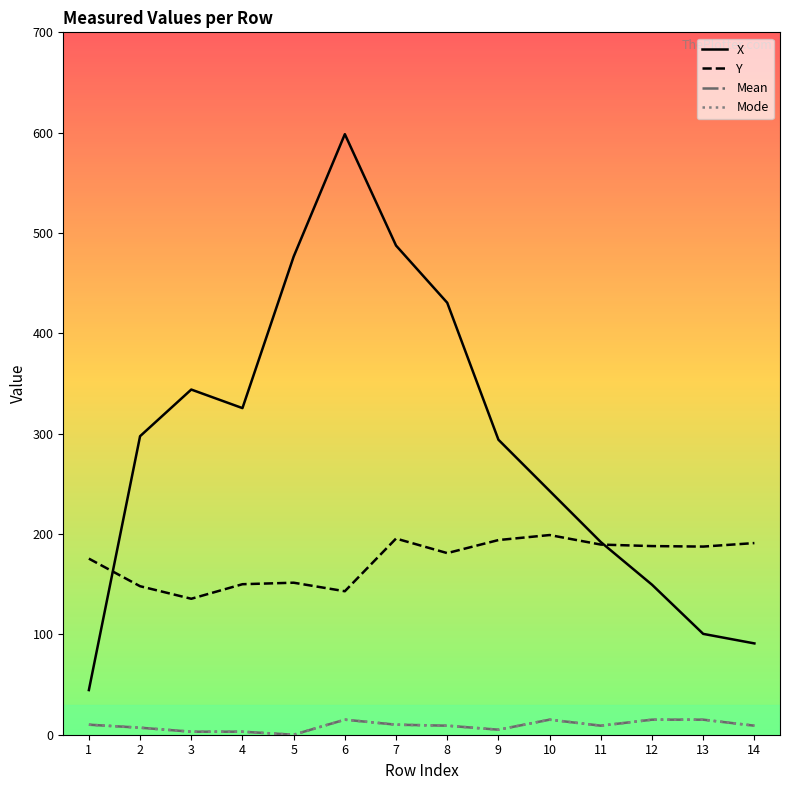

Does the chart display data point markers on the line(s)?

No